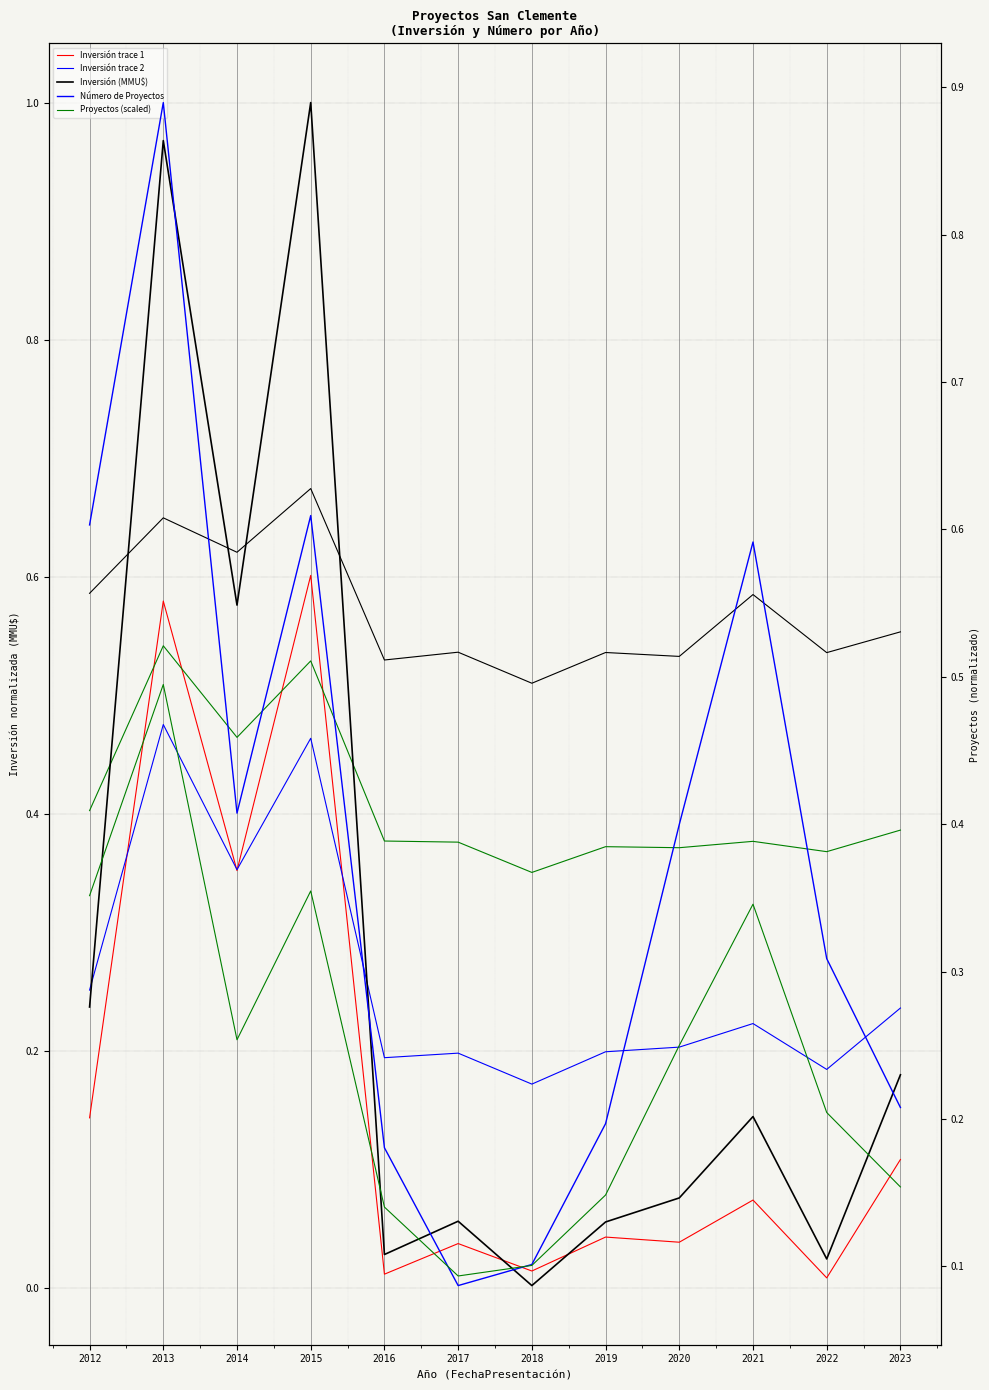

In Número de Proyectos, how many points are higher than both neighbors (excluding endpoints)?

3